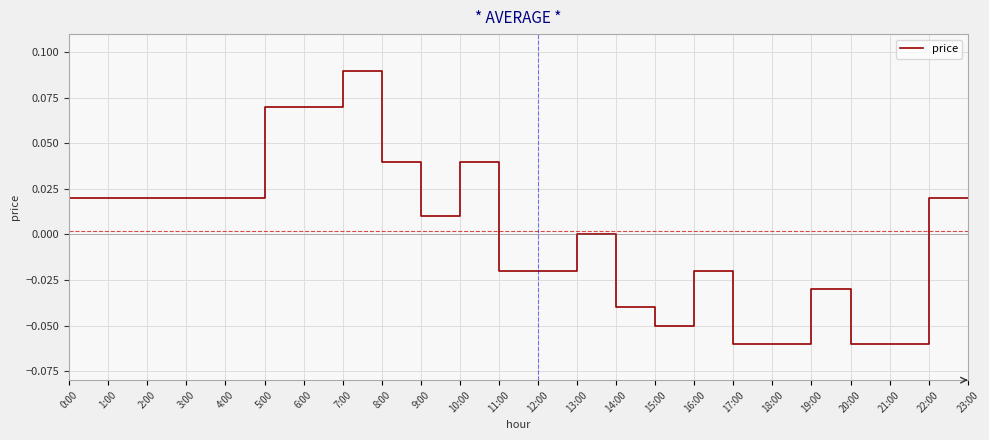

Which label corresponds to the largest value in the chart?

7:00